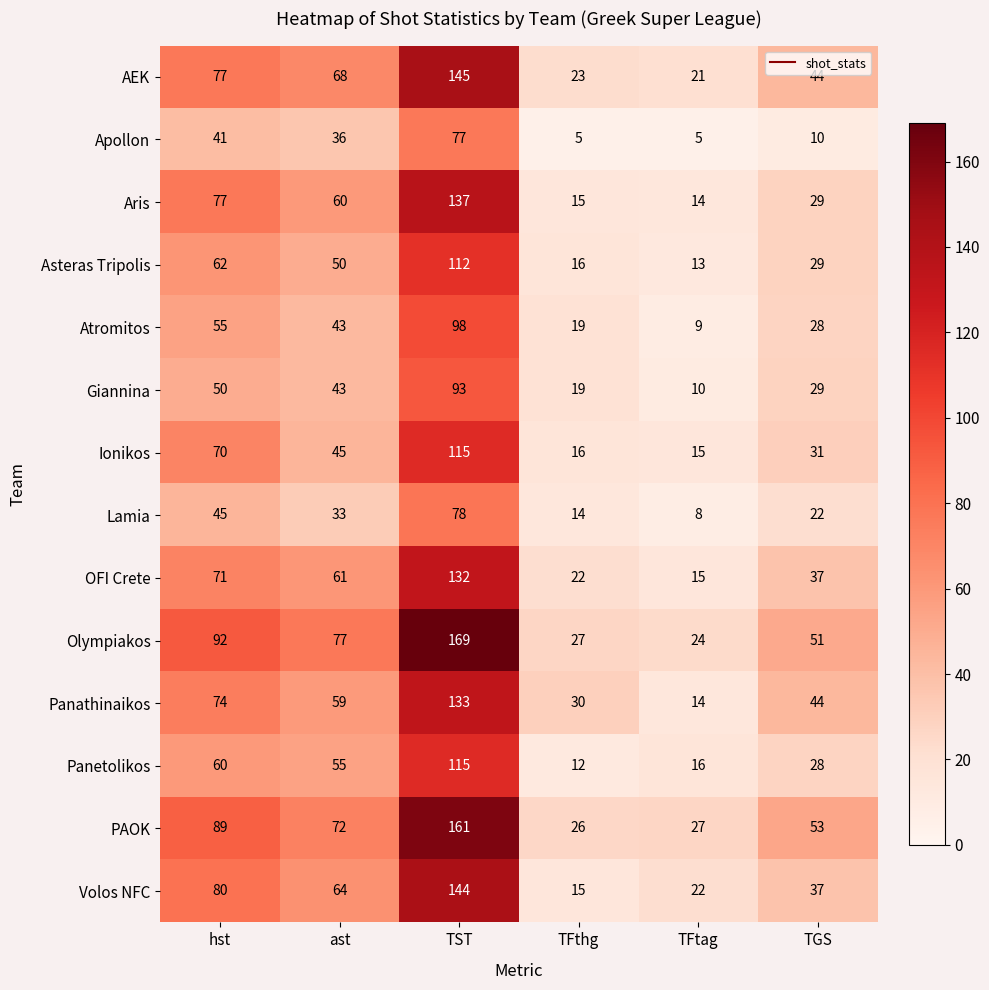

What is the maximum value shown in the chart?

169